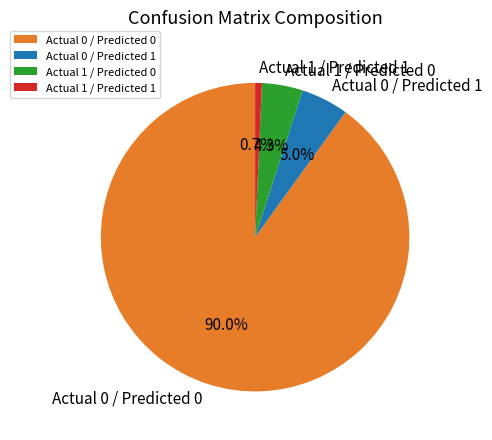

To the nearest percent, what percentage of the pie is Actual 0 / Predicted 0?

90%